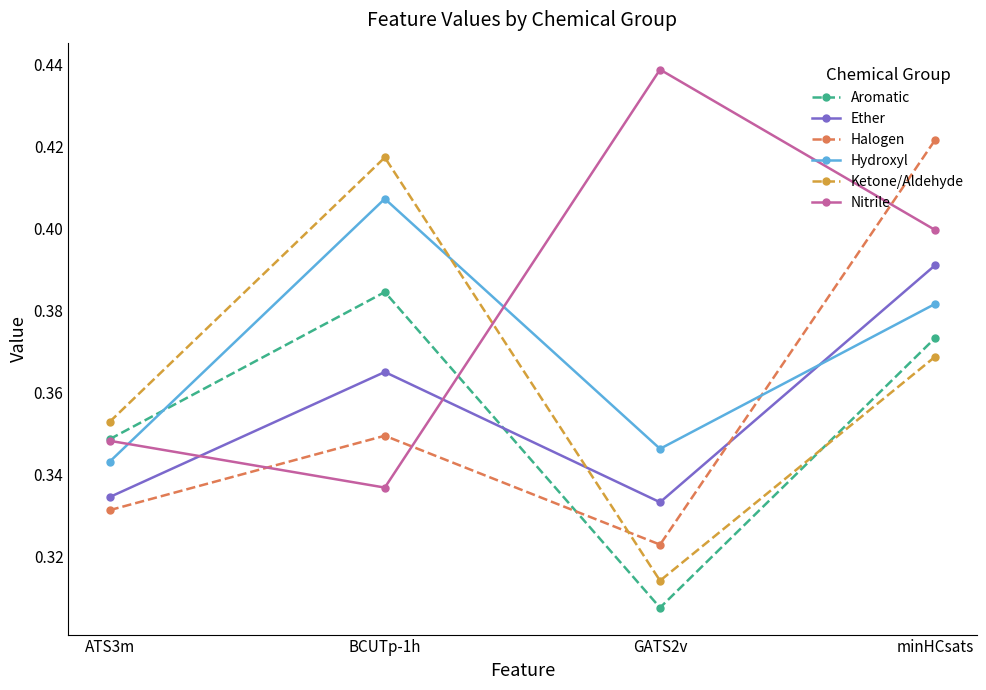

The Aromatic series shows 0.4 at BCUTp-1h. True or false?

True